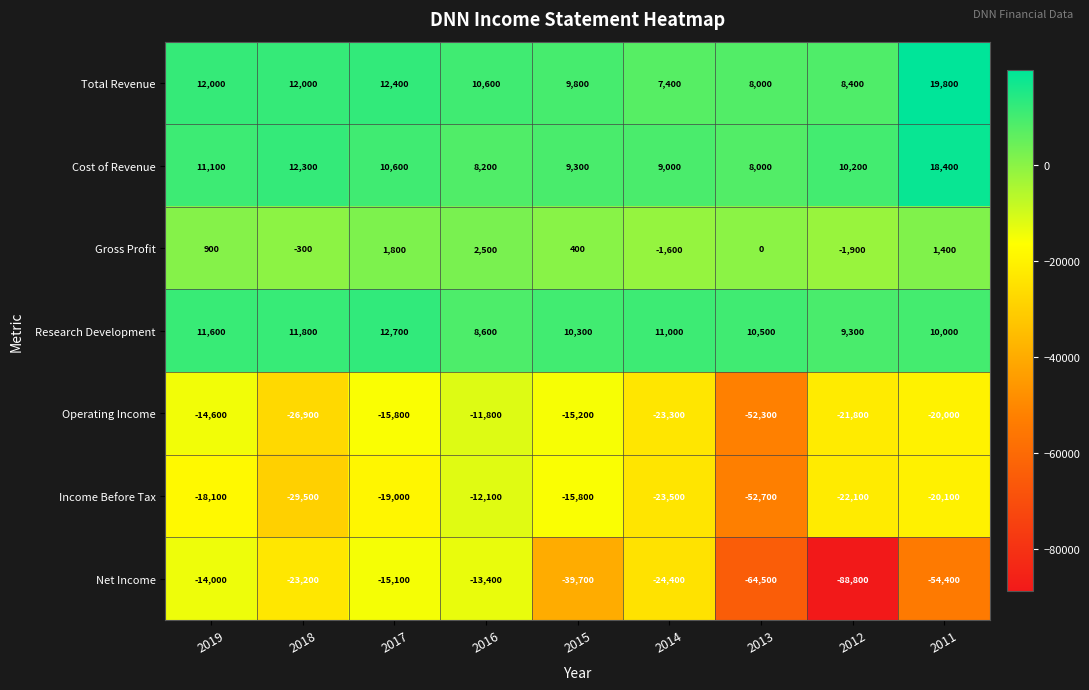

Which category has the lowest value across all series?

2012